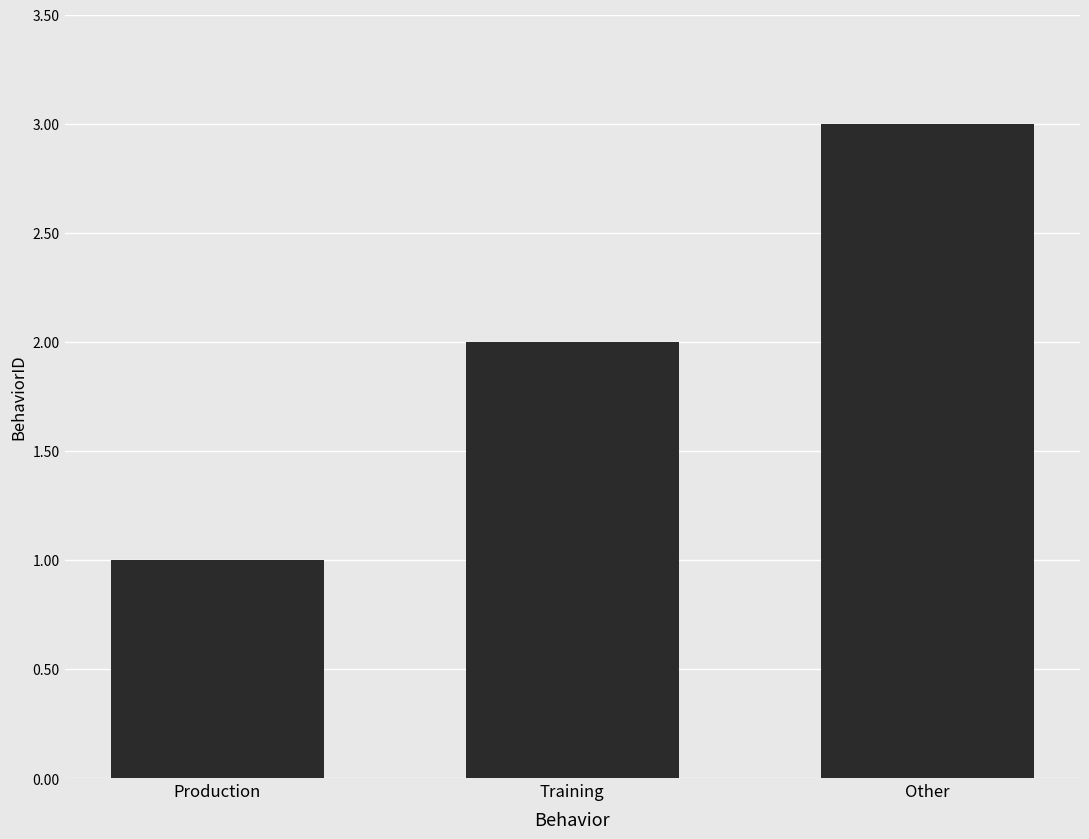

Which category has the lowest value across all series?

Production